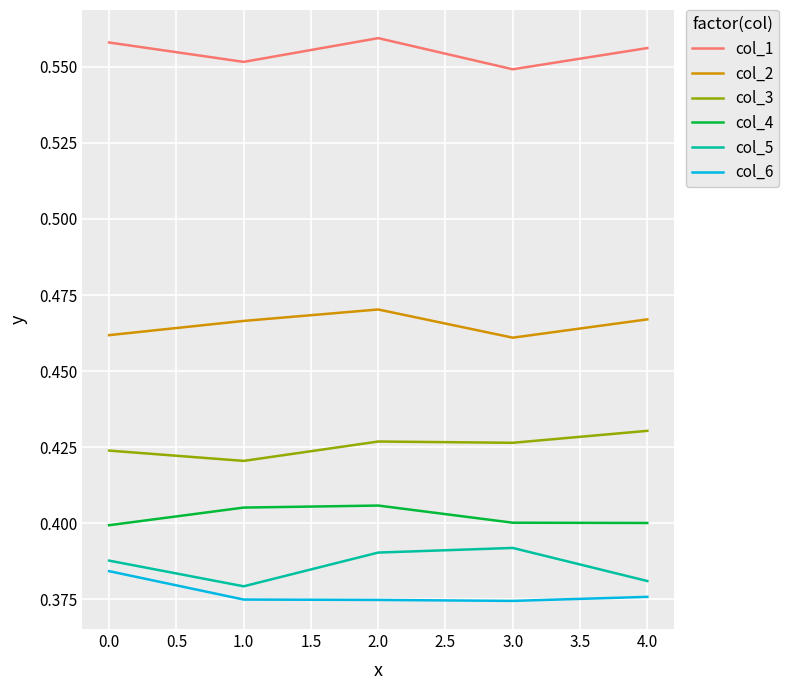

How many col_2 values are between 0 and 1?

5